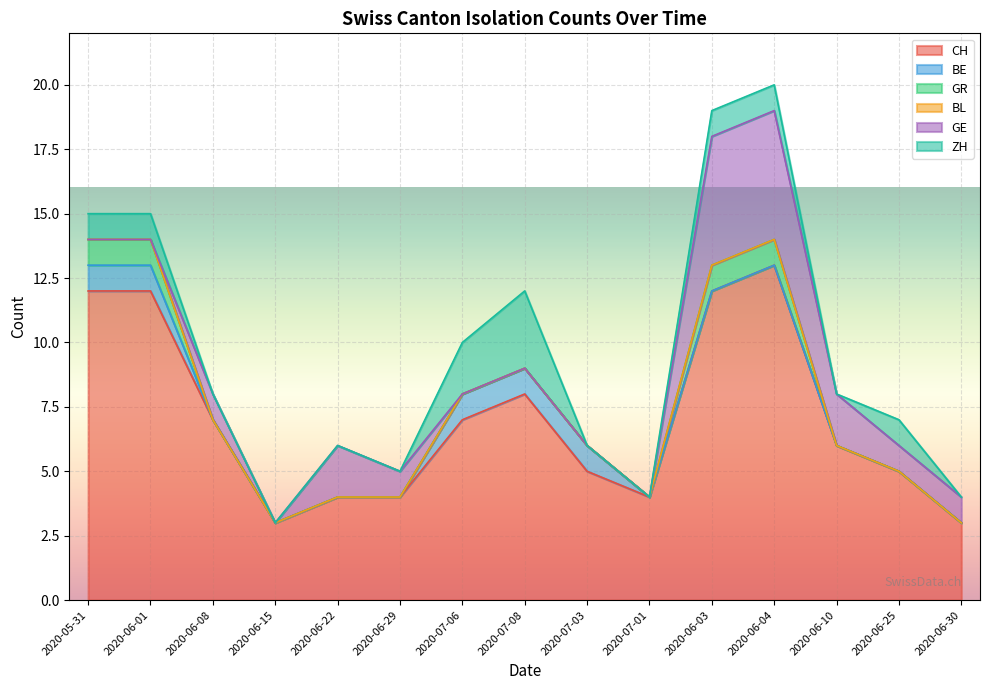

Reading left to right, what are all the values shown in this chart?

CH: 12	12	7	3	4	4	7	8	5	4	12	13	6	5	3
BE: 1	1	0	0	0	0	1	1	1	0	0	0	0	0	0
GR: 1	1	0	0	0	0	0	0	0	0	1	1	0	0	0
BL: 0	0	0	0	0	0	0	0	0	0	0	0	0	0	0
GE: 0	0	1	0	2	1	0	0	0	0	5	5	2	1	1
ZH: 1	1	0	0	0	0	2	3	0	0	1	1	0	1	0